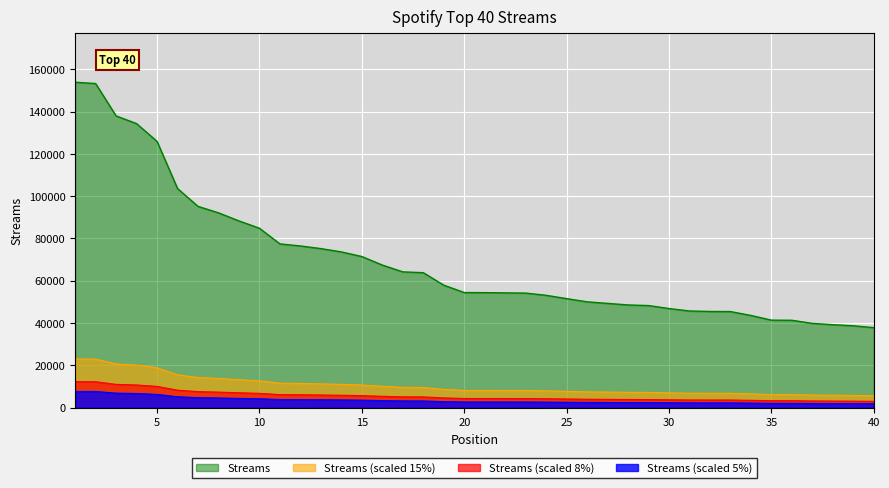

At which category does the chart reach its peak across all series?

1